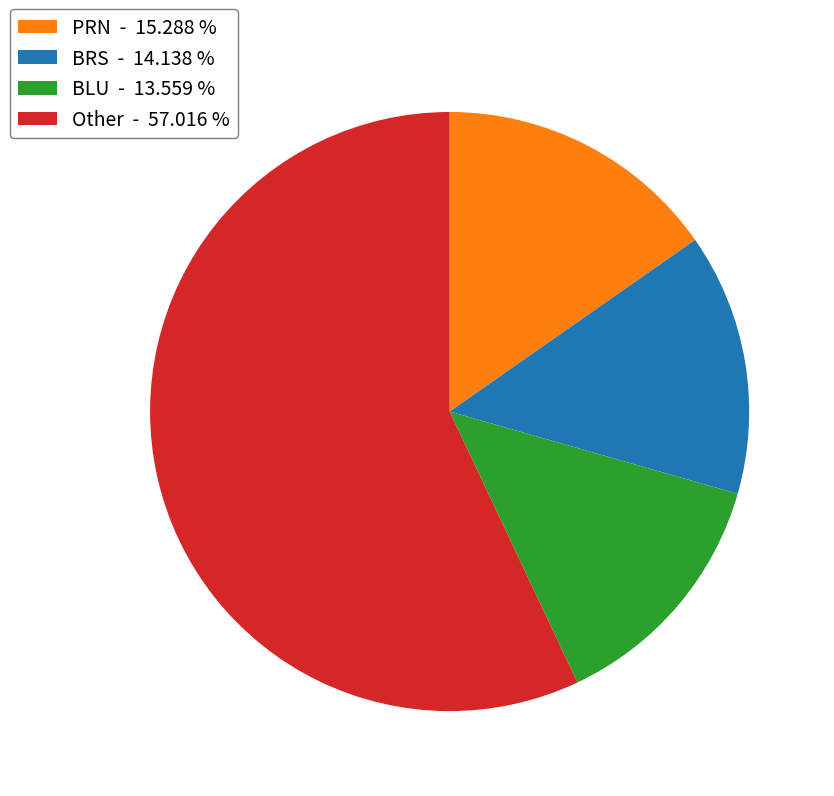

Count the number of slices in the pie.

4